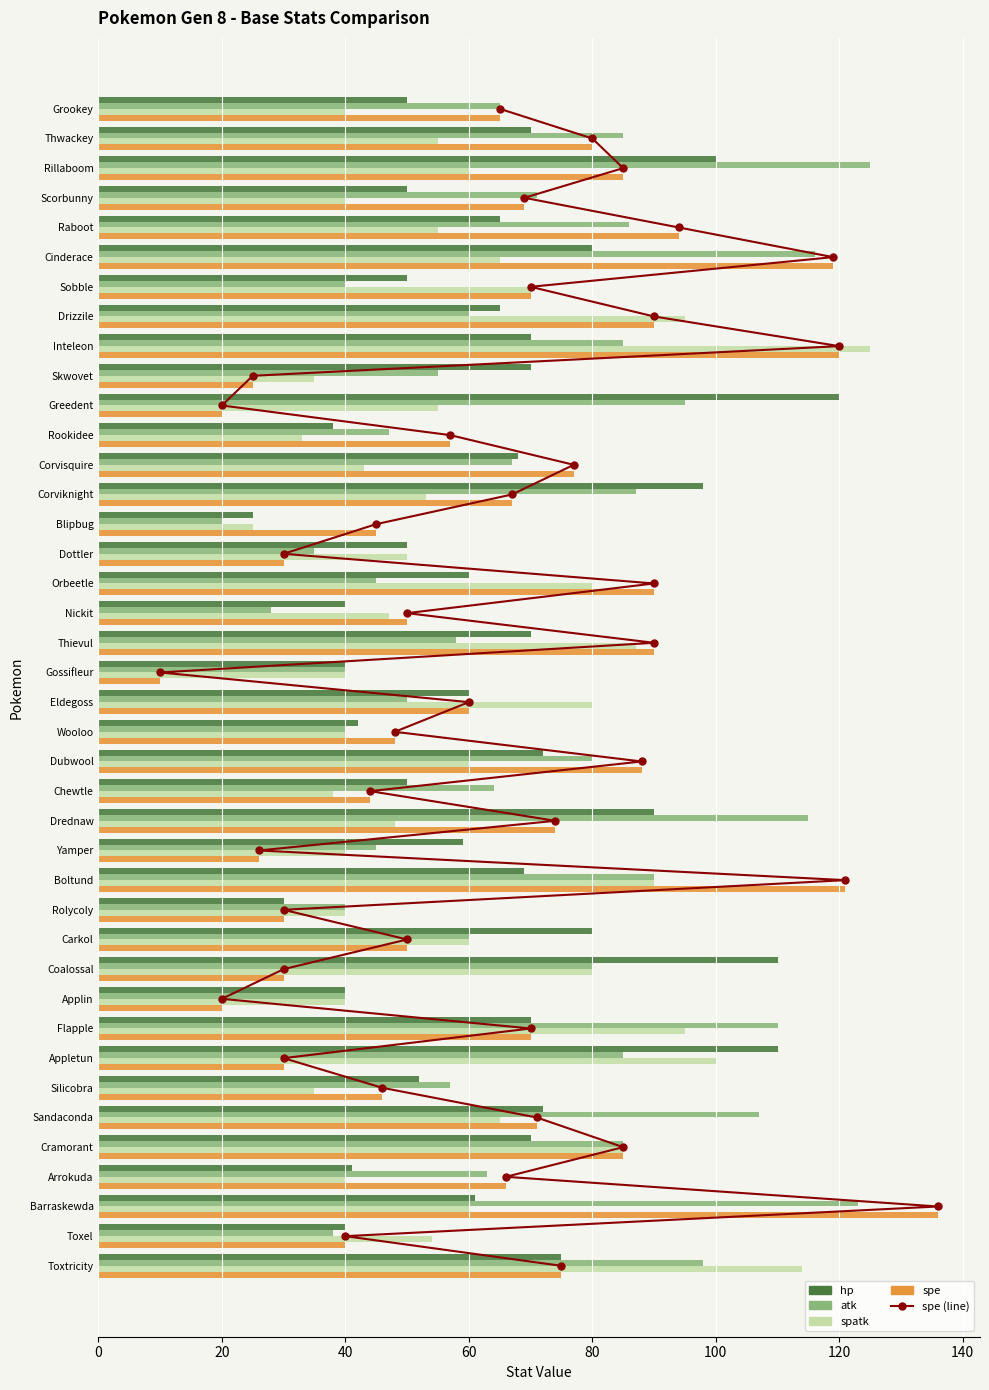

Rank the series by their maximum value, from lowest to highest.

hp, atk, spatk, spe